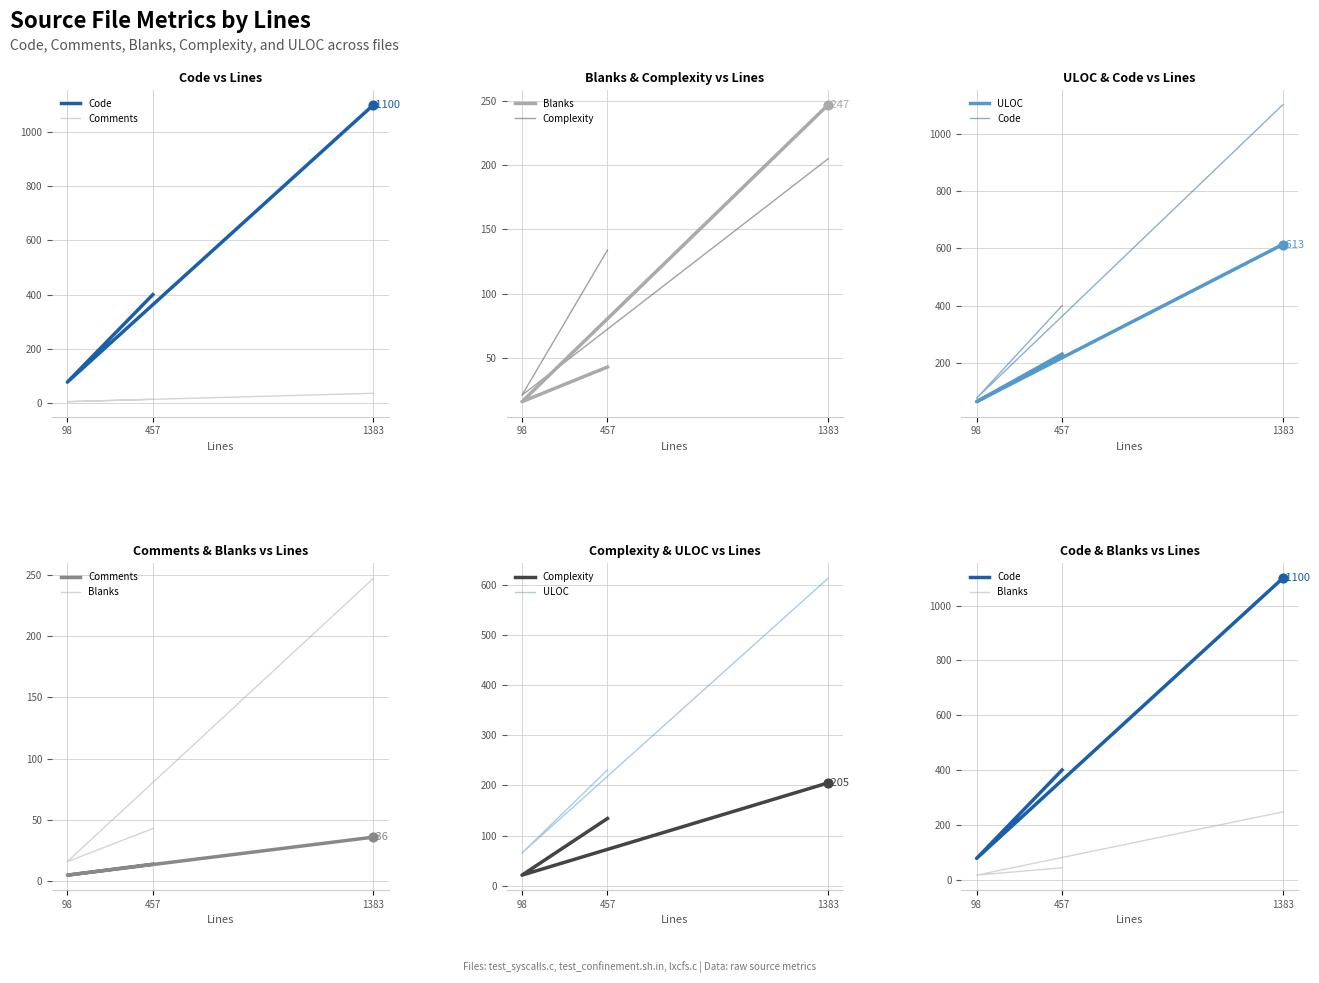

Which series has the widest spread of Y values?

Code